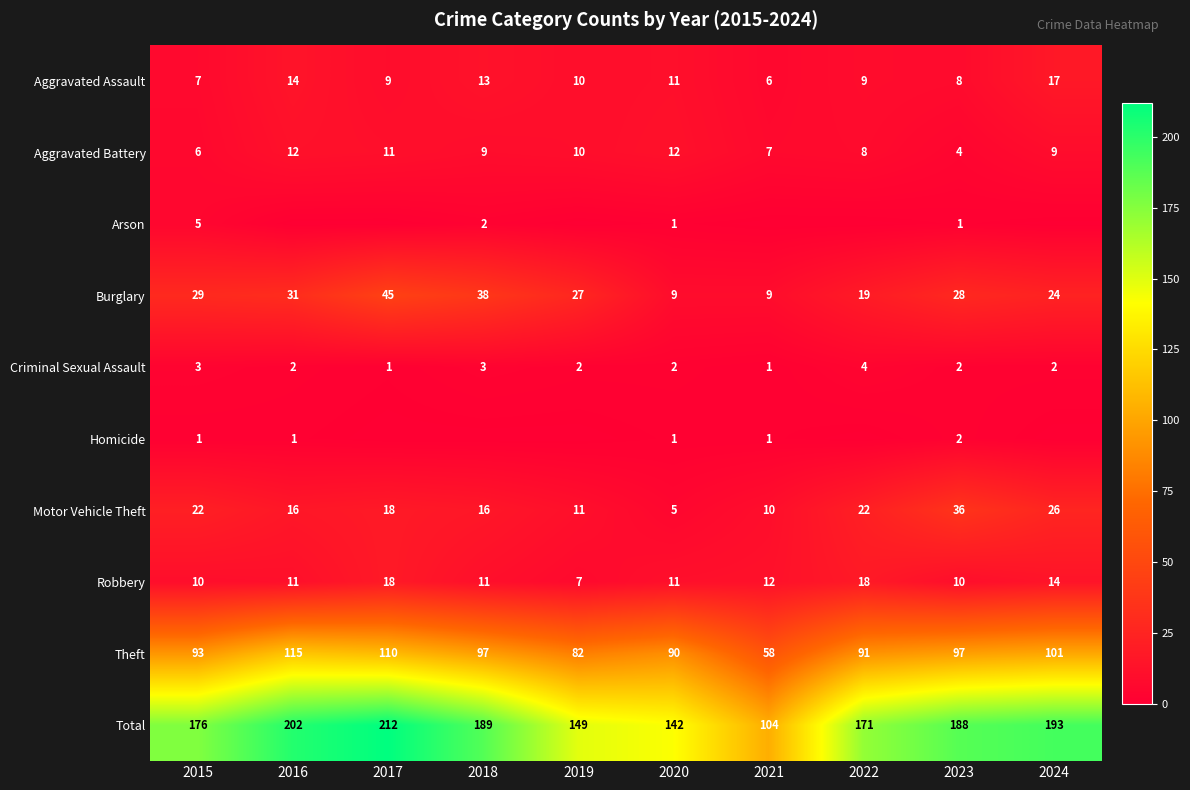

How many series are shown in this chart?

10